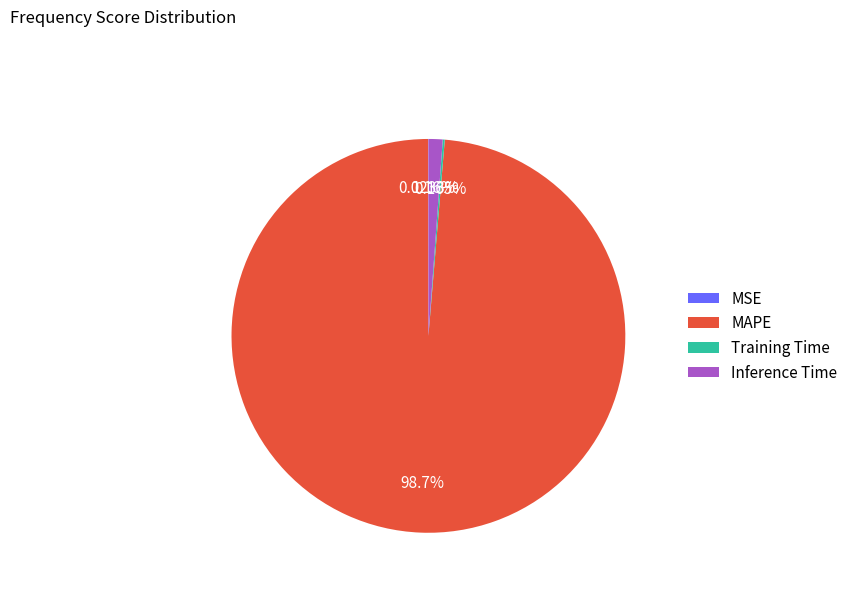

What is the largest slice in the pie chart?

MAPE